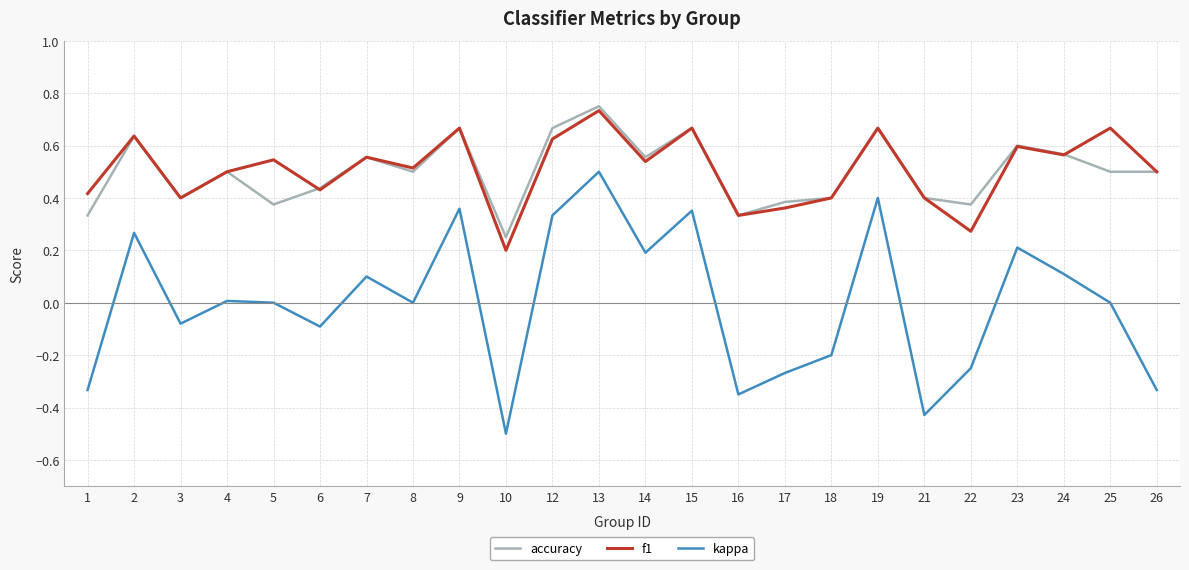

Which series has the widest spread of values?

kappa